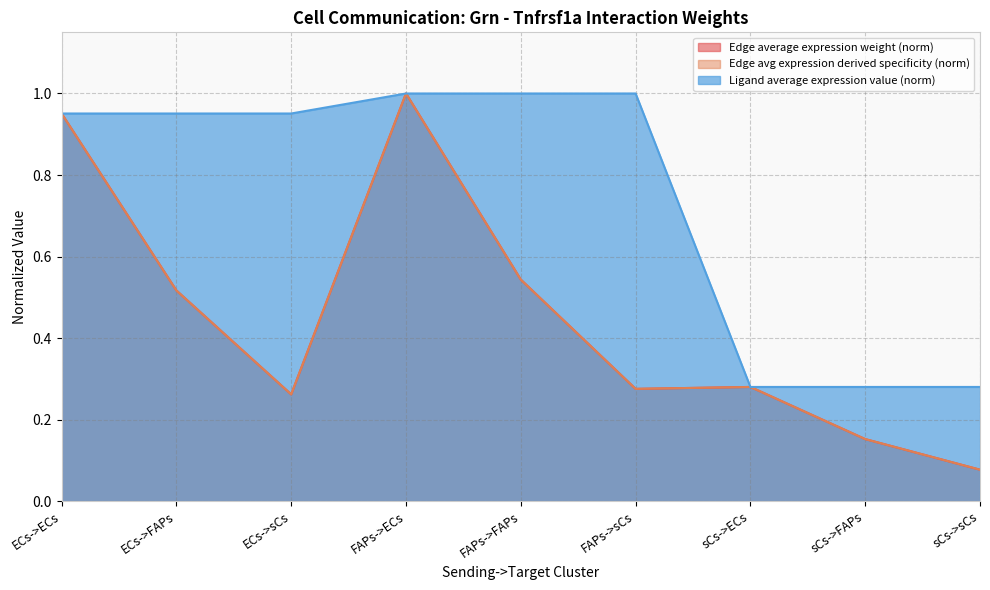

Is the value of Edge total expression weight at FAPs->FAPs greater than the value of Edge average expression weight at FAPs->FAPs?

No